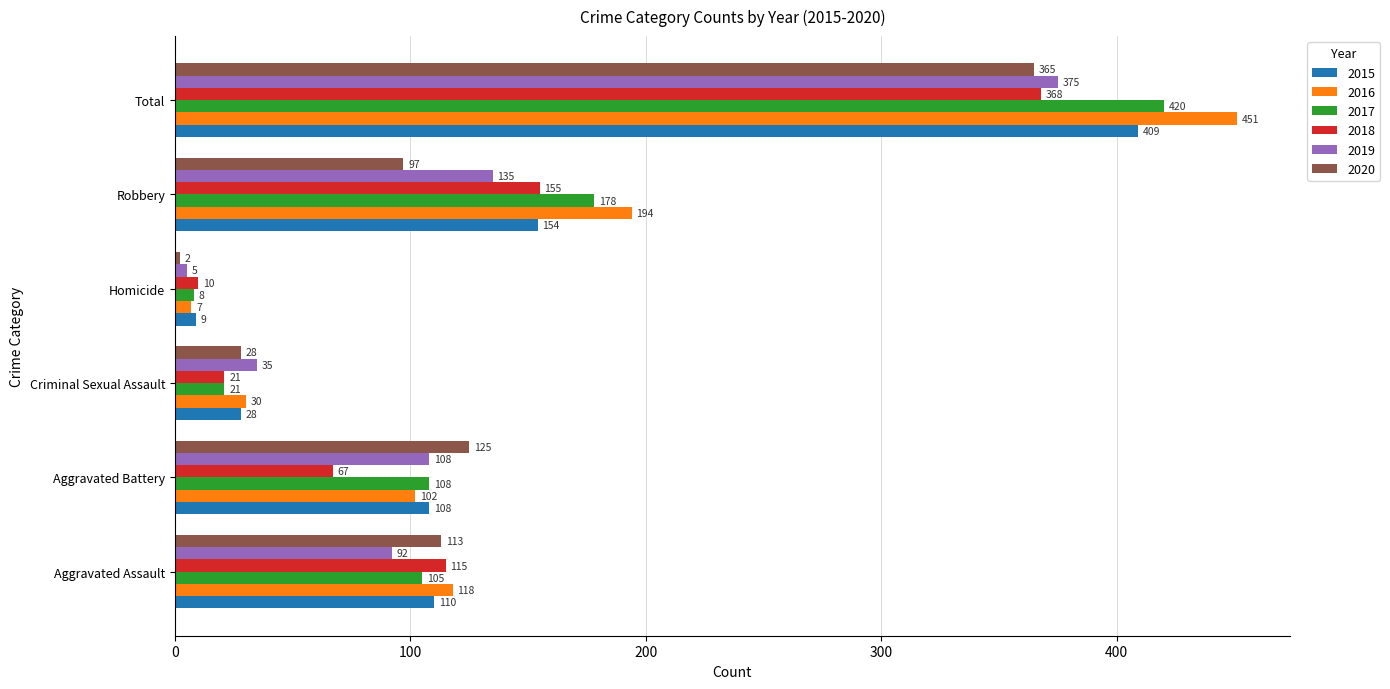

At which label is 2015 closest to 209?

Robbery